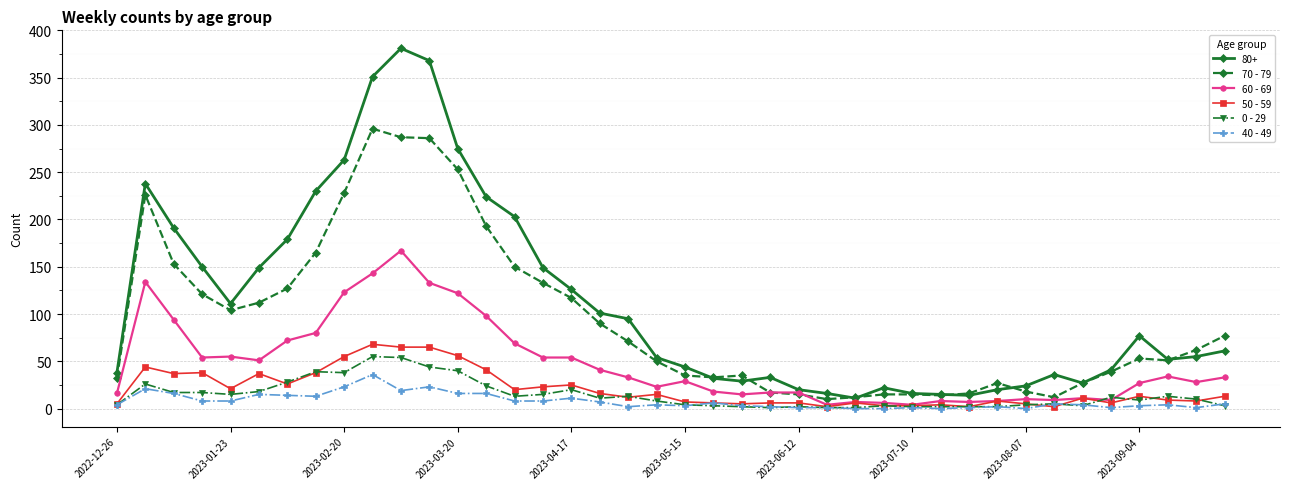

What is the value of the 60 - 69 point at the 40th from the left?

33